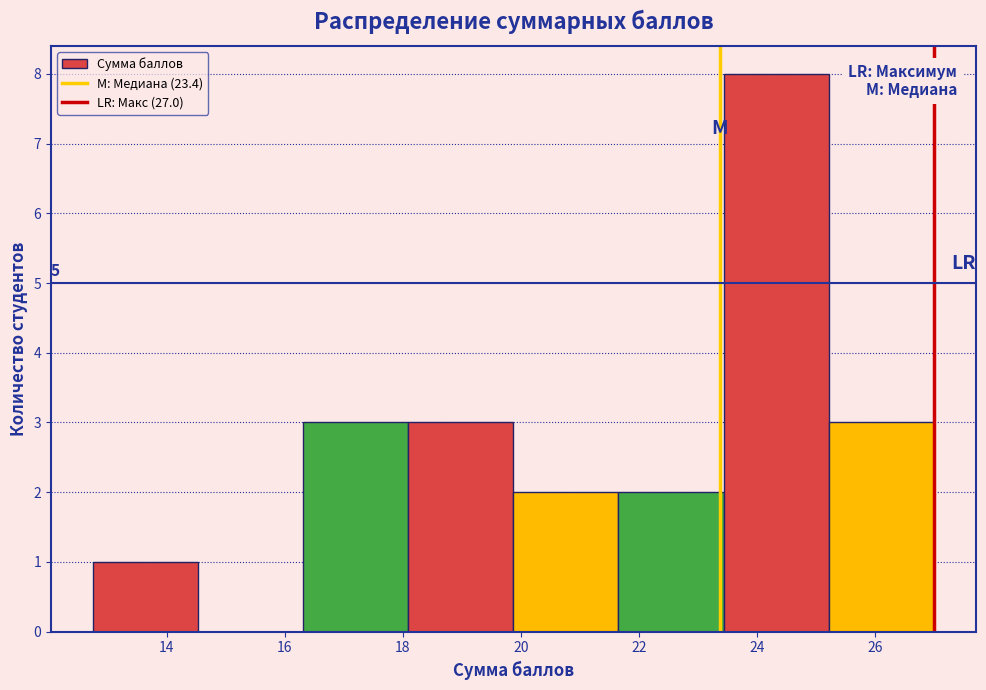

Which range on the x-axis has the tallest bar?

23.4 to 25.2